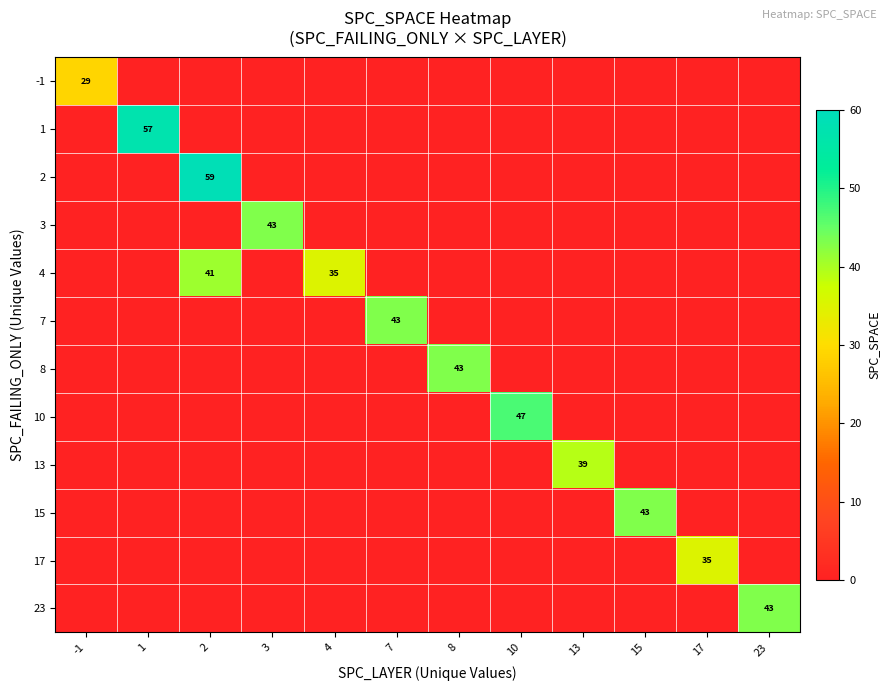

True or false: 1 has a value of 0 at 8.

True